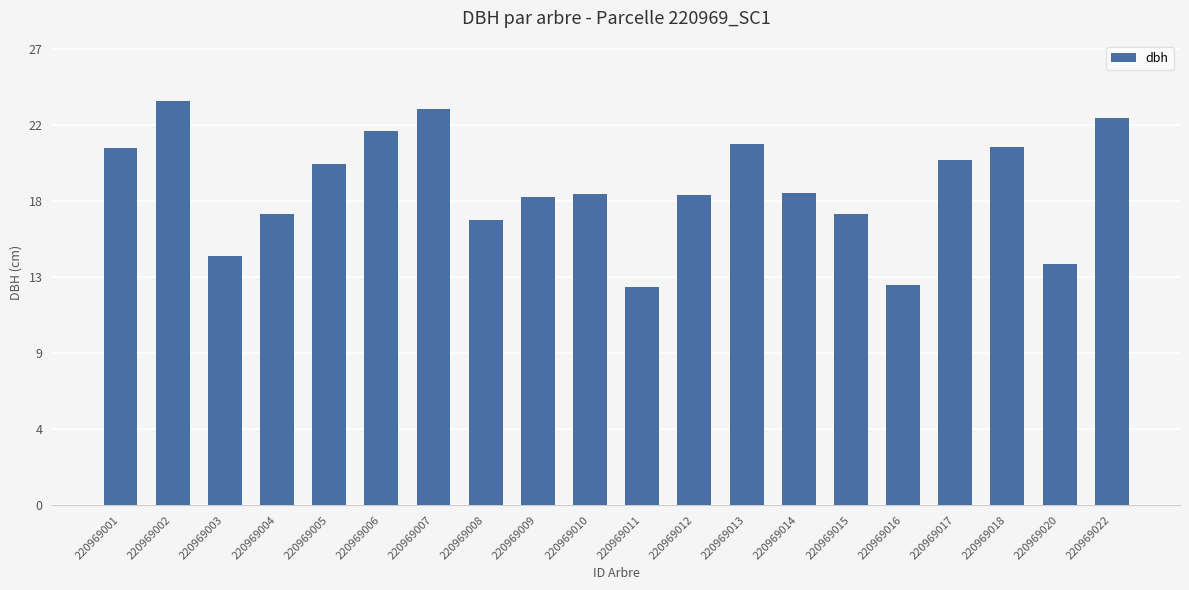

What is the difference between the values at 220969002 and 220969005?

3.7